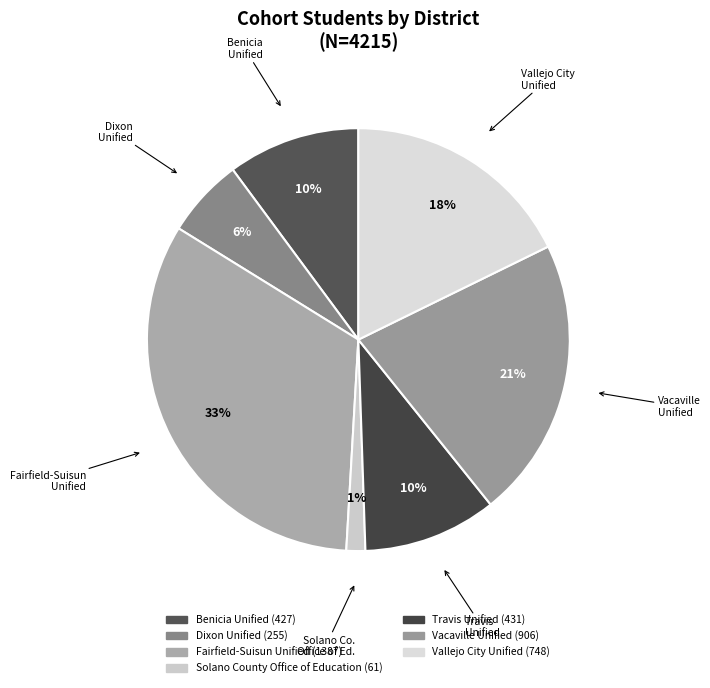

What is the largest slice in the pie chart?

Fairfield-Suisun Unified